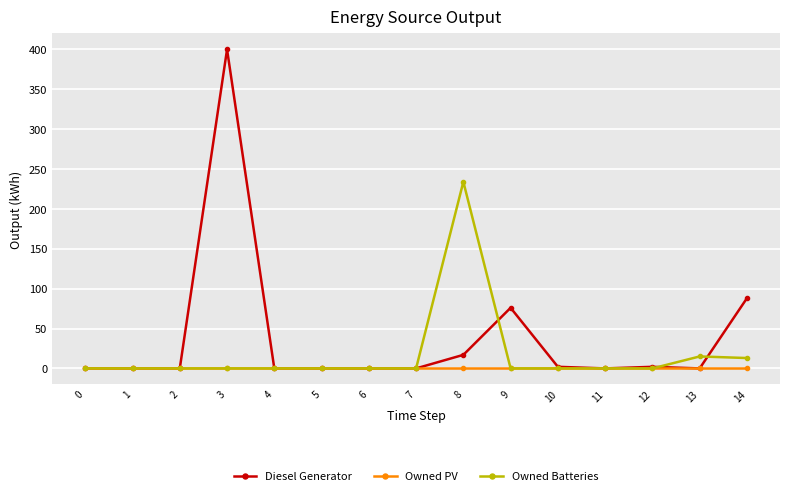

True or false: Owned Batteries has a value of -72 at 10.

False